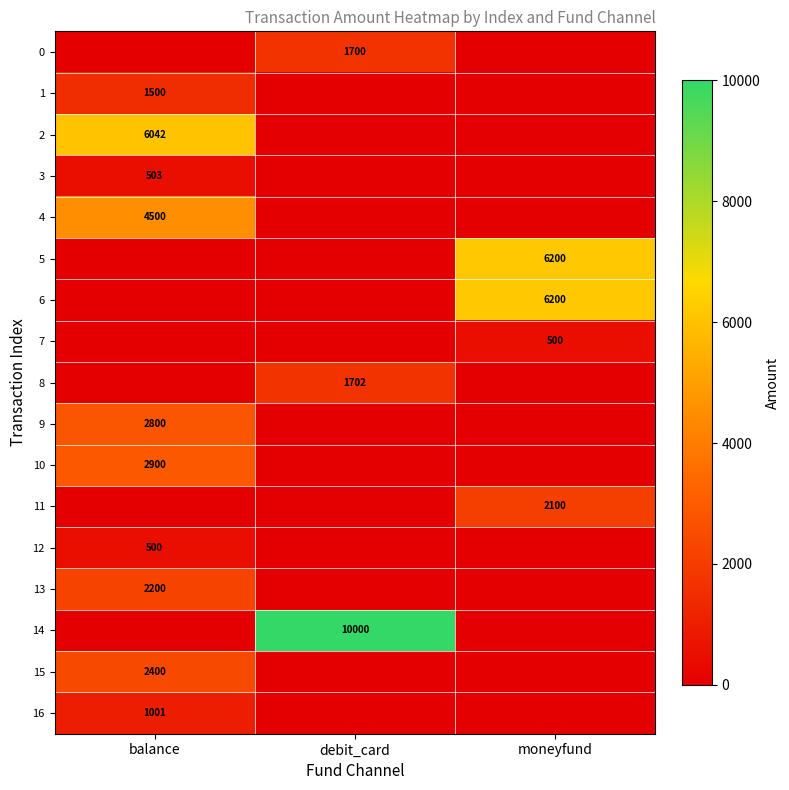

The value of 10 at balance is 792. True or false?

False